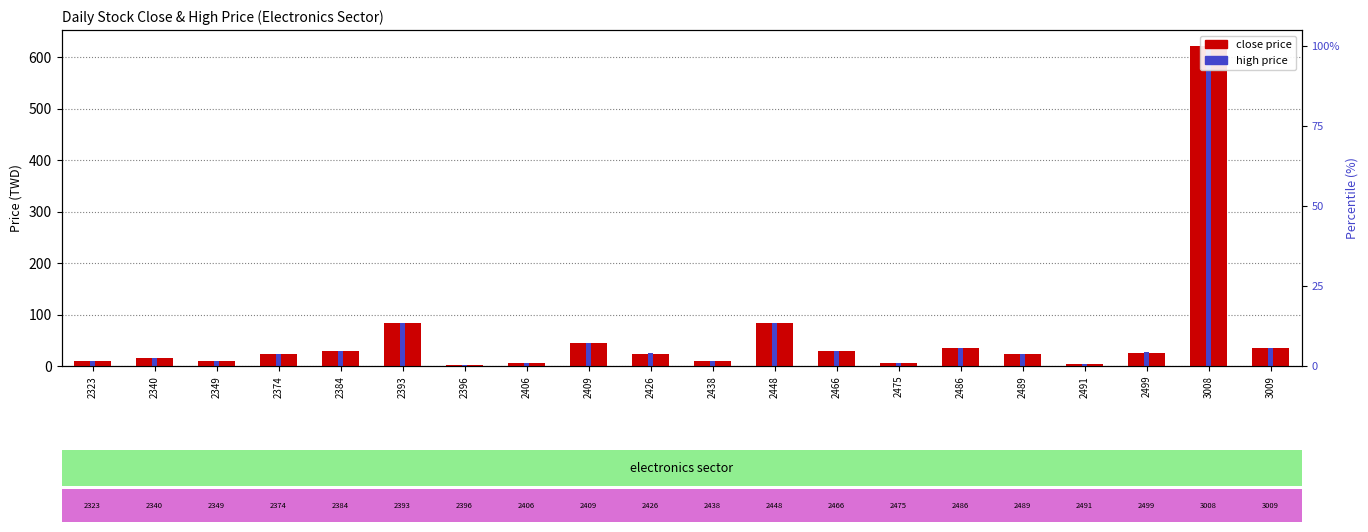

Reading right to left, what are all the values shown in this chart?

close price: 34.2	622.0	26.1	3.9	22.7	34.1	6.5	28.8	84.0	9.6	24.2	43.9	5.5	2.9	83.8	28.6	23.8	8.8	16.1	10.2
high price: 34.5	622.0	27.0	4.0	23.2	34.3	6.5	29.3	84.5	9.7	24.3	44.2	5.6	2.9	84.3	28.8	23.9	8.8	16.5	10.3